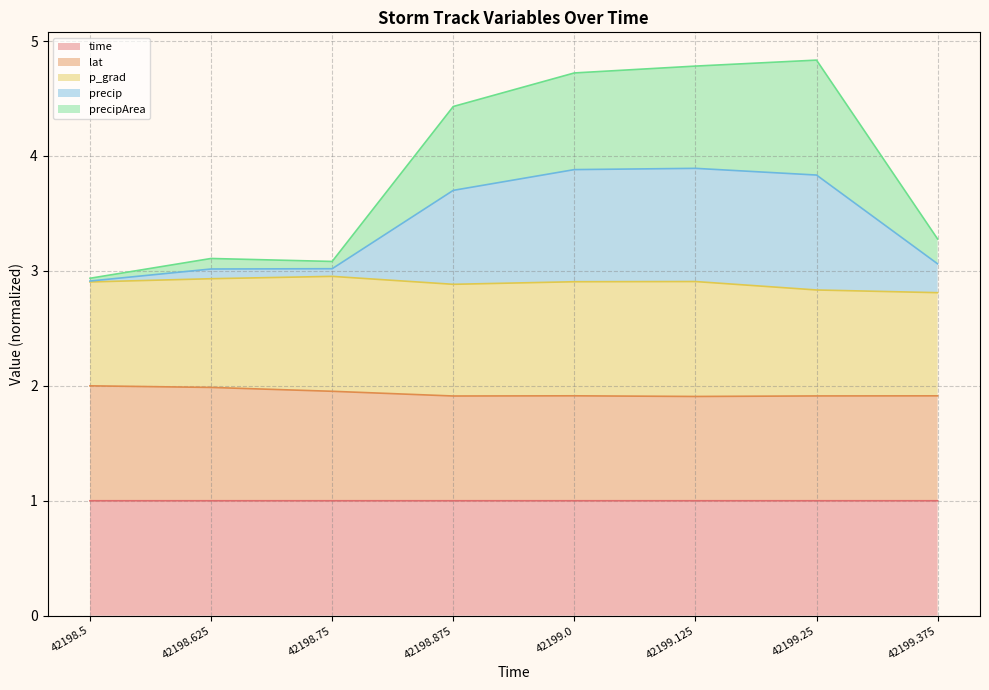

The time series shows 1.0 at 42199.375. True or false?

True